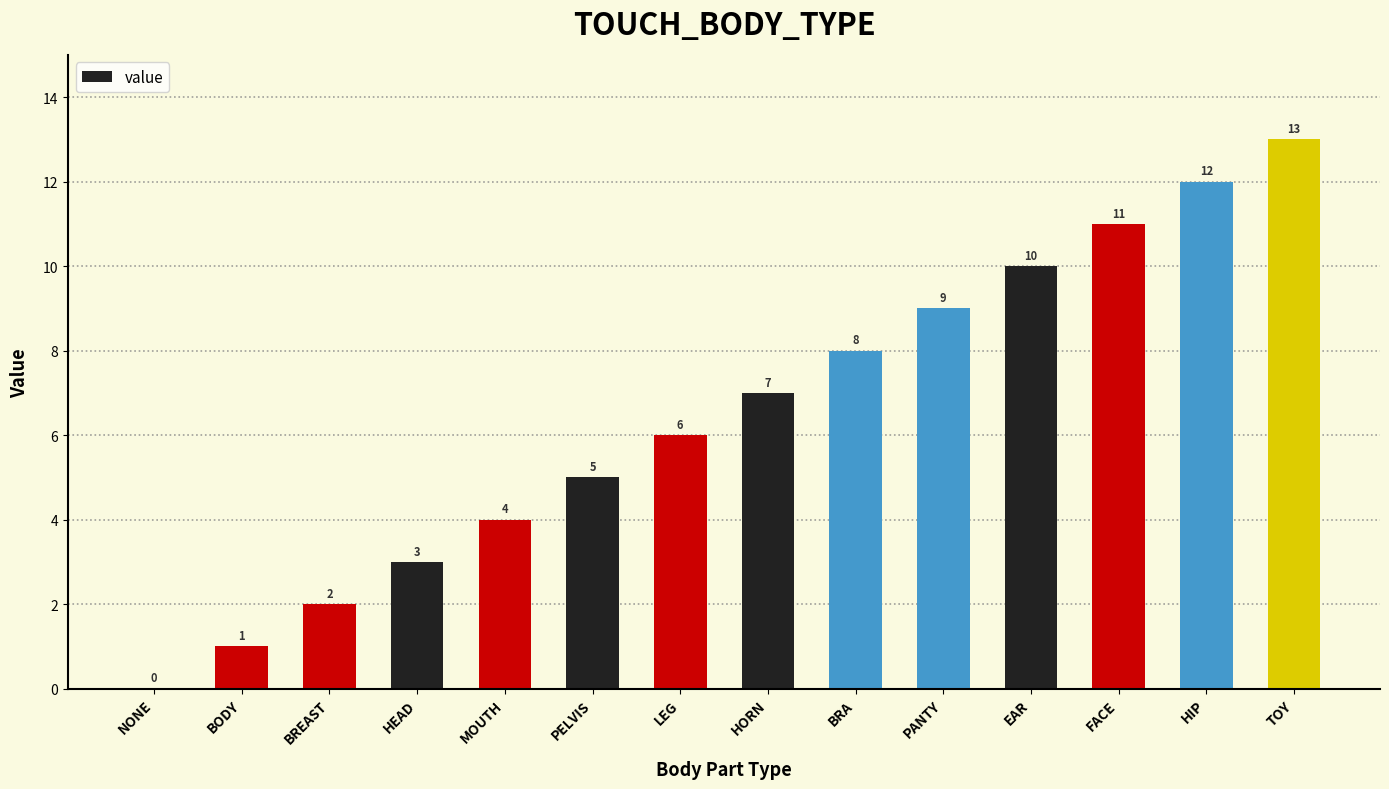

Are the bars grouped side by side (vs. stacked)?

No